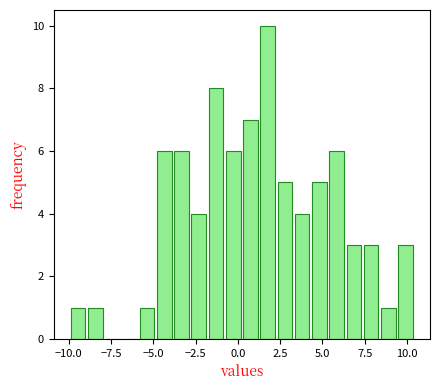

Read against the x-axis, roughly where is the centre of the tallest bar?

2.0